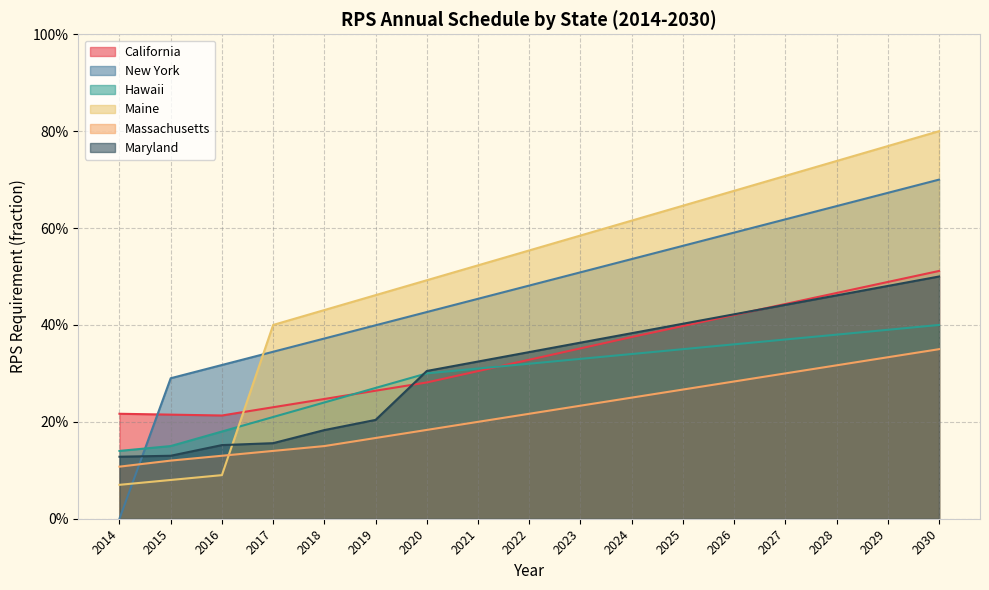

Does the chart have visible grid lines?

Yes